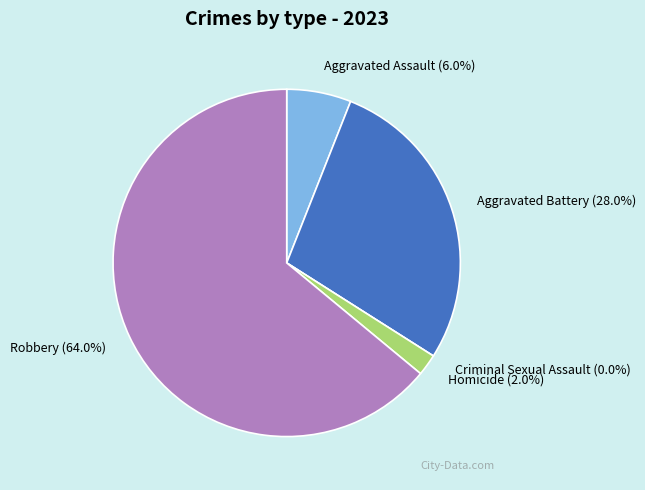

Rank the categories by value from lowest to highest.

Criminal Sexual Assault, Homicide, Aggravated Assault, Aggravated Battery, Robbery